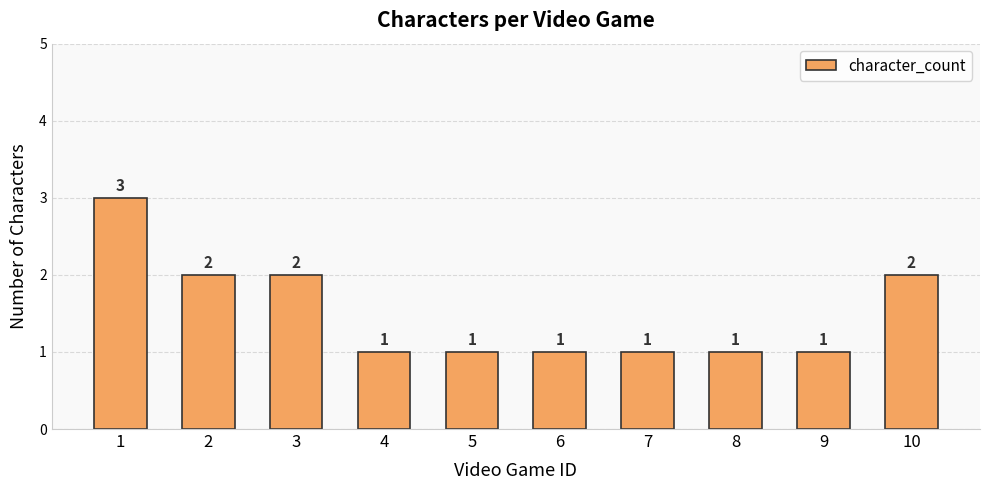

What is the smallest value displayed?

1